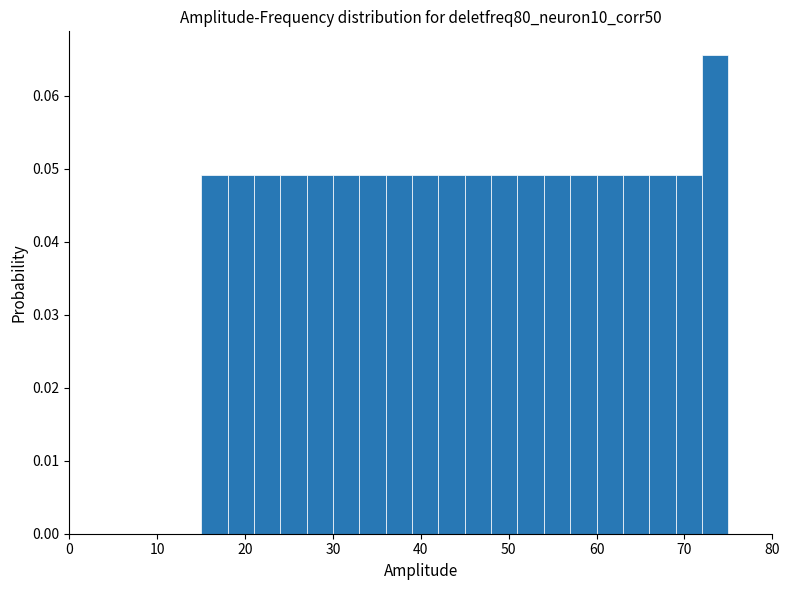

Read against the x-axis, roughly where is the centre of the tallest bar?

74